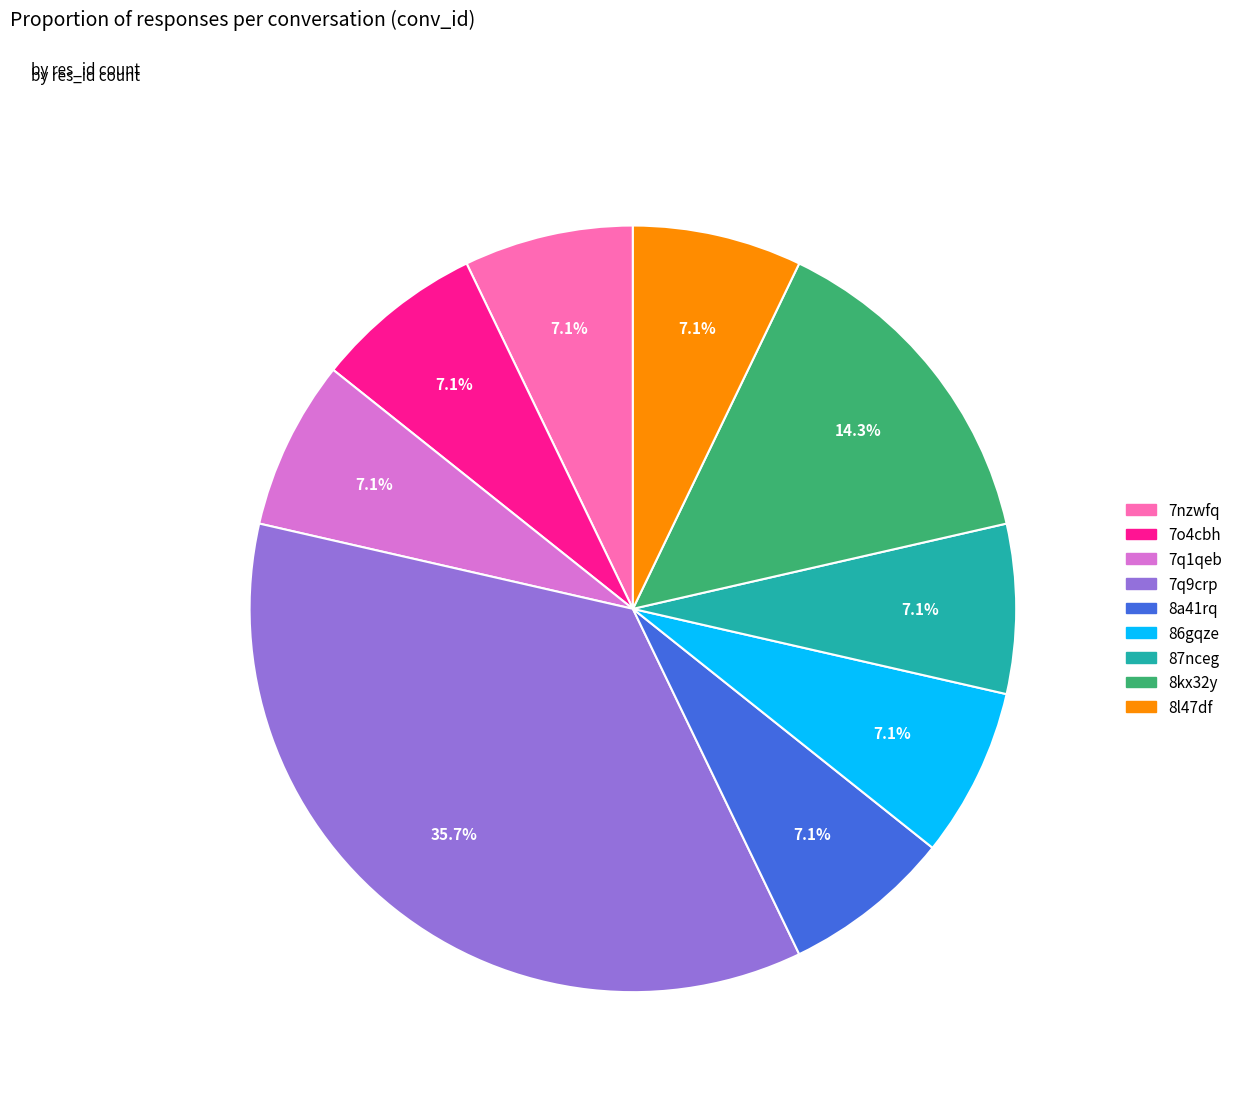

Combined, do 7q1qeb and 7o4cbh account for over 50%?

No